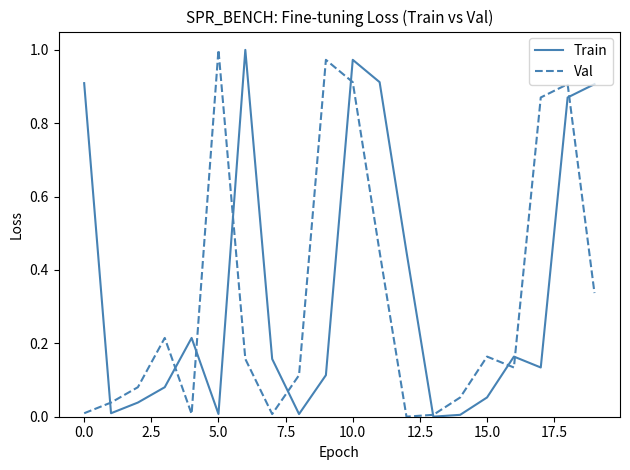

Is this an area chart (filled region under the line)?

No